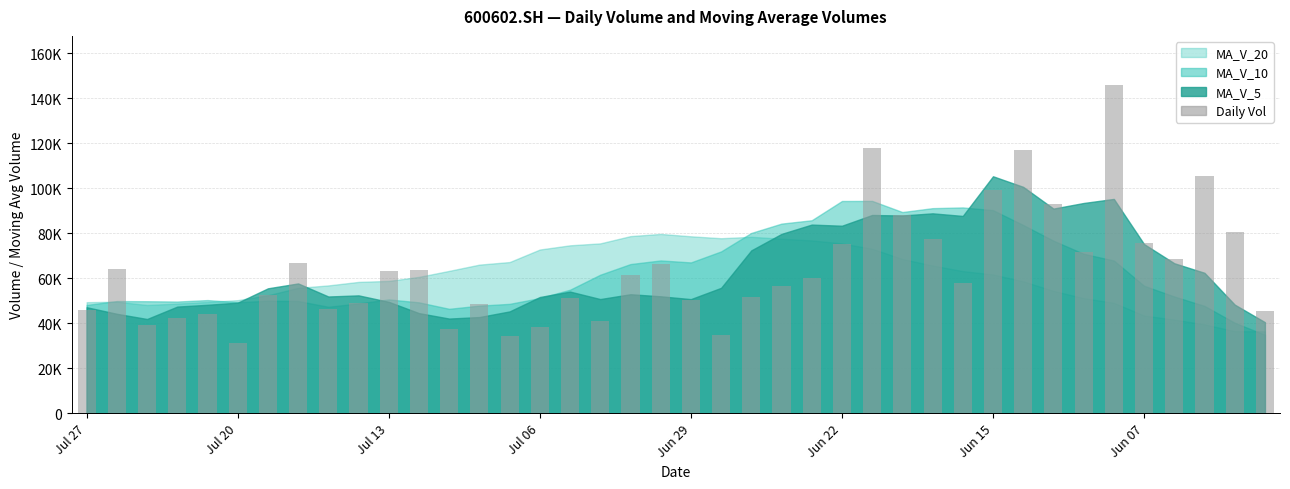

Count the number of values greater than 60241.

20